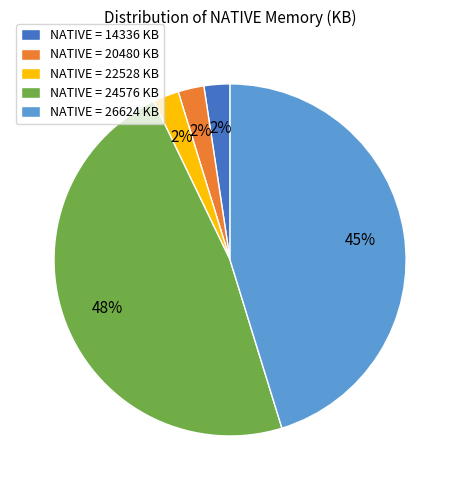

What percentage is the NATIVE = 14336 KB slice, to the nearest percent?

2%